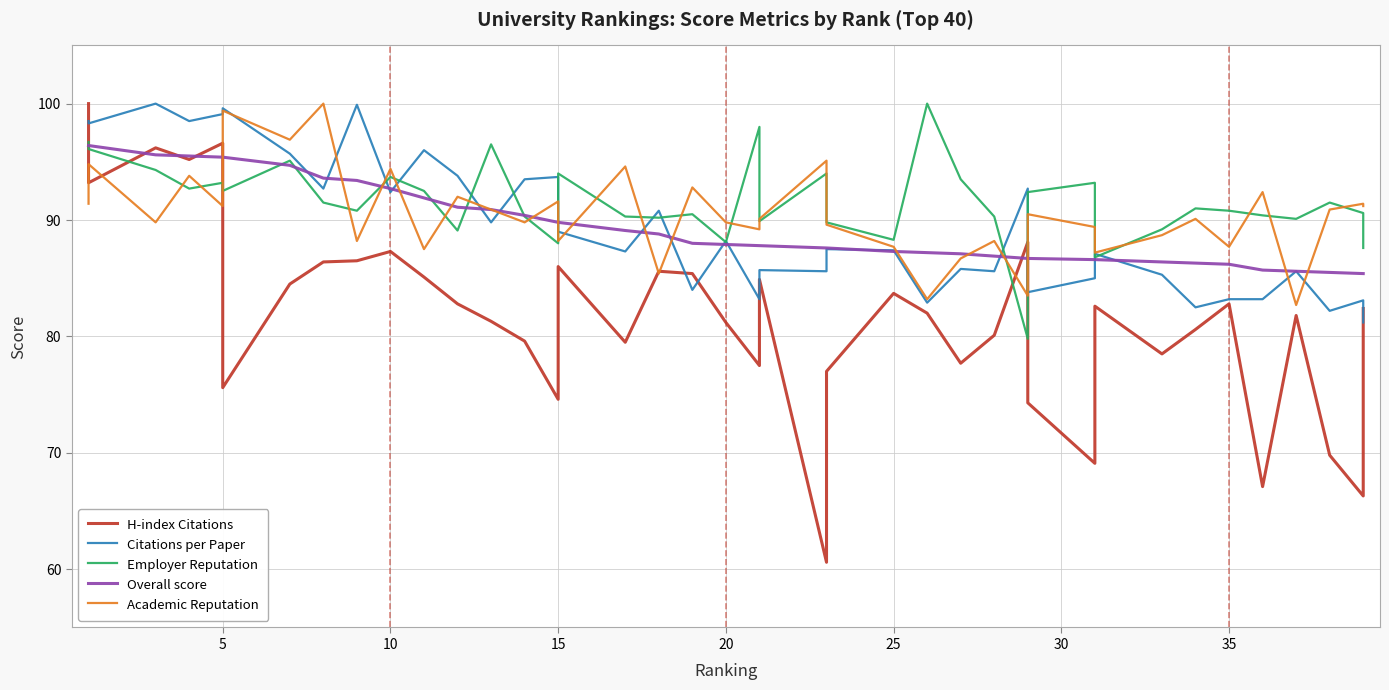

What is the greatest value displayed?

100.0